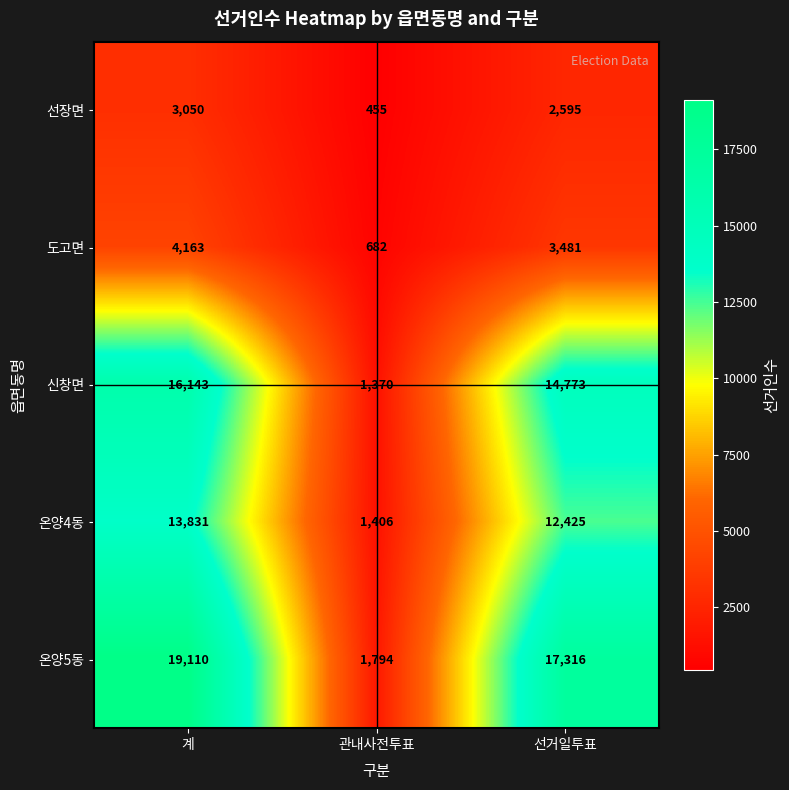

Count the number of data series in this chart.

5